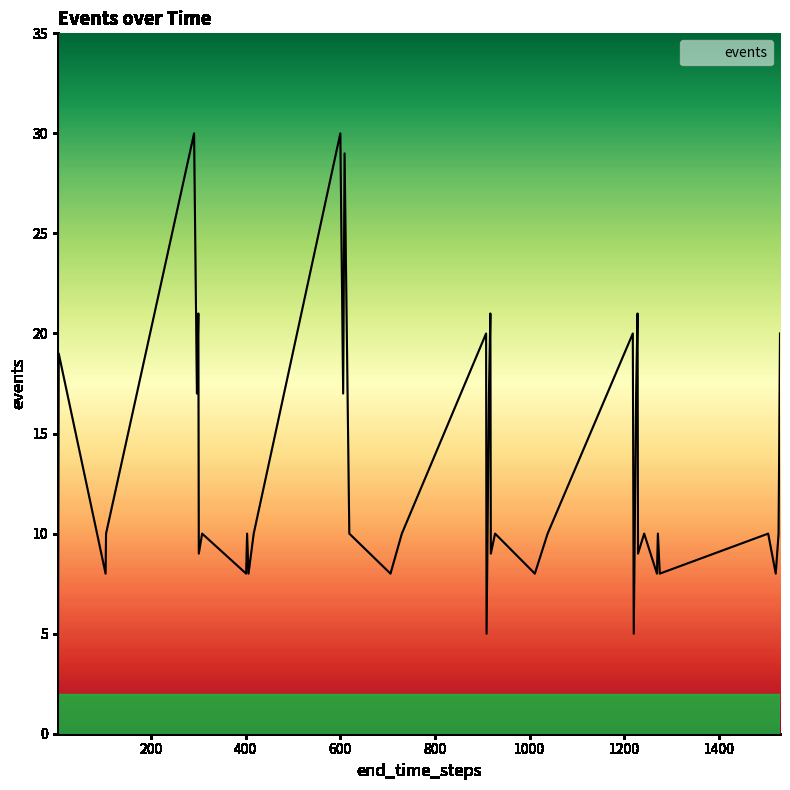

How many lines are shown in the chart?

1